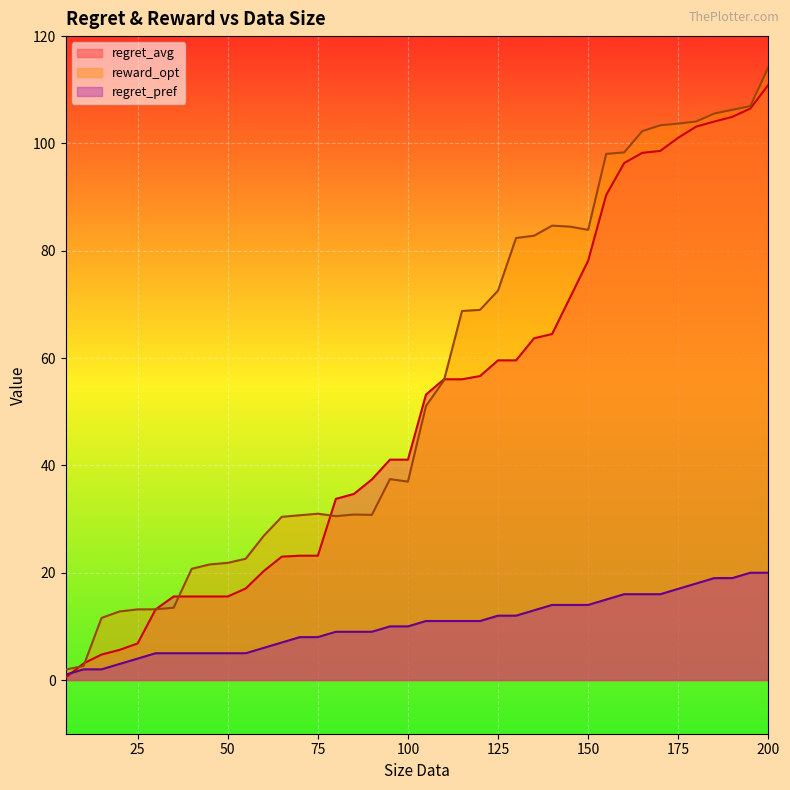

Reading right to left, what are all the values shown in this chart?

regret_avg: 200=110.9	195=106.5	190=105.0	185=104.1	180=103.1	175=101.1	170=98.6	165=98.2	160=96.4	155=90.4	150=78.2	145=71.3	140=64.5	135=63.7	130=59.6	125=59.6	120=56.7	115=56.0	110=56.0	105=53.2	100=41.1	95=41.1	90=37.4	85=34.7	80=33.8	75=23.2	70=23.2	65=23.0	60=20.3	55=17.1	50=15.6	45=15.6	40=15.6	35=15.6	30=13.2	25=6.8	20=5.6	15=4.8	10=3.1	5=0.5
reward_opt: 200=114.2	195=107.0	190=106.3	185=105.6	180=104.1	175=103.7	170=103.4	165=102.3	160=98.3	155=98.1	150=83.9	145=84.5	140=84.7	135=82.8	130=82.4	125=72.6	120=69.0	115=68.8	110=55.8	105=51.1	100=37.0	95=37.4	90=30.8	85=30.8	80=30.5	75=31.0	70=30.7	65=30.4	60=26.9	55=22.6	50=21.8	45=21.6	40=20.7	35=13.5	30=13.2	25=13.2	20=12.8	15=11.6	10=2.6	5=2.0
regret_pref: 200=20.0	195=20.0	190=19.0	185=19.0	180=18.0	175=17.0	170=16.0	165=16.0	160=16.0	155=15.0	150=14.0	145=14.0	140=14.0	135=13.0	130=12.0	125=12.0	120=11.0	115=11.0	110=11.0	105=11.0	100=10.0	95=10.0	90=9.0	85=9.0	80=9.0	75=8.0	70=8.0	65=7.0	60=6.0	55=5.0	50=5.0	45=5.0	40=5.0	35=5.0	30=5.0	25=4.0	20=3.0	15=2.0	10=2.0	5=1.0